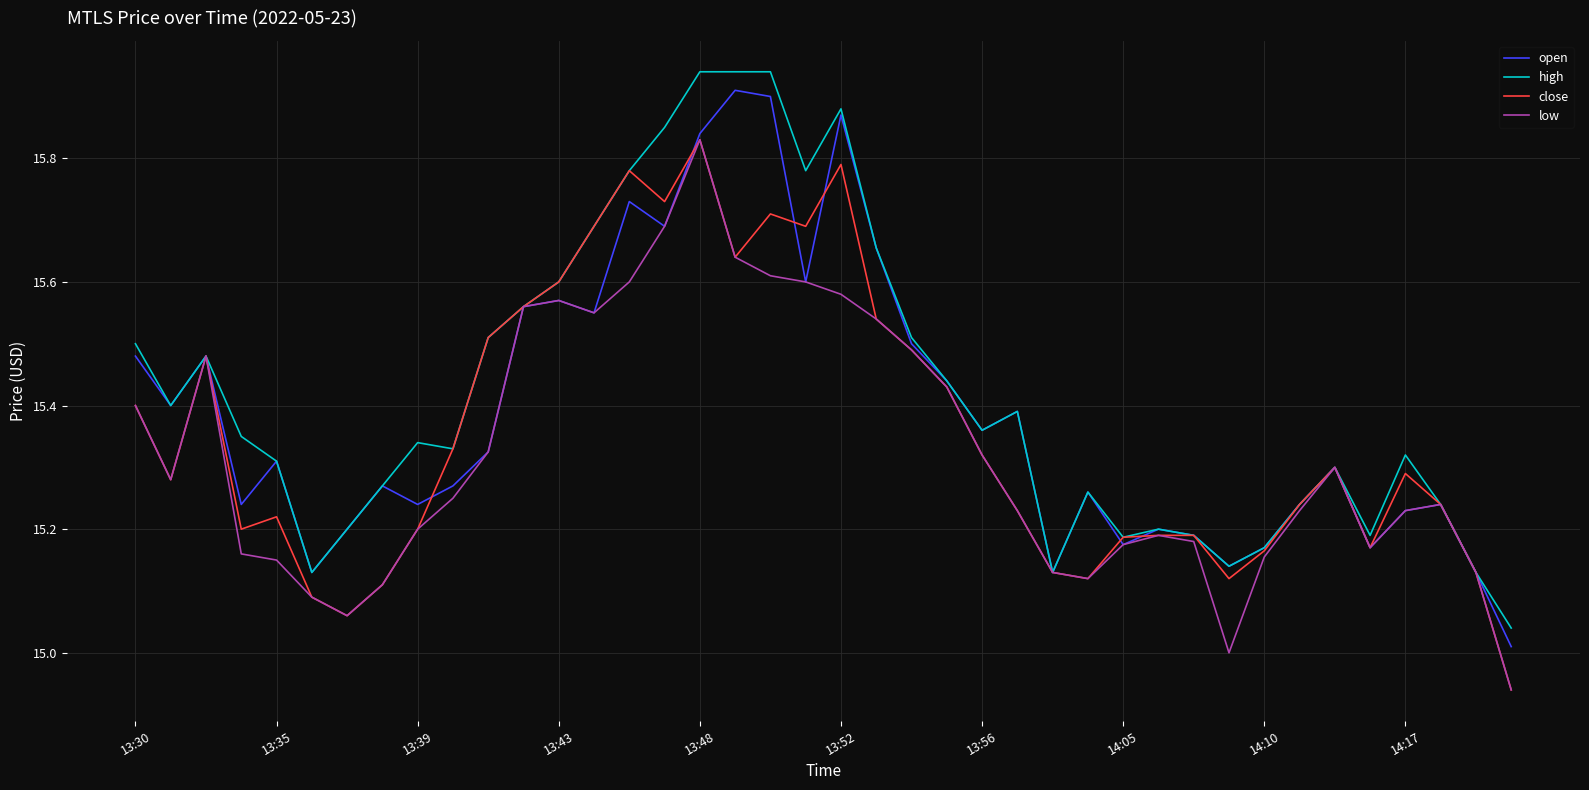

True or false: open has a value of 22.3 at 13:43.

False